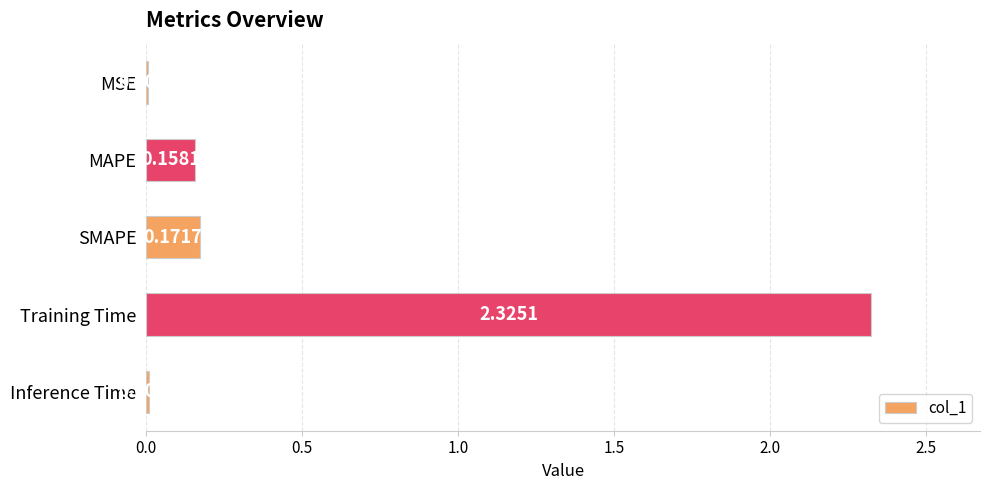

Between SMAPE and MSE, which is larger?

SMAPE